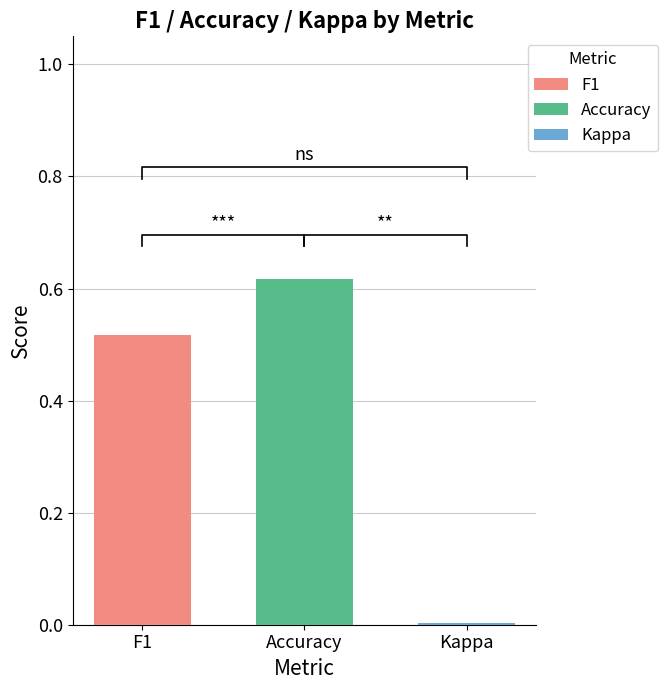

Is it true that f1 equals 0.5 at 18?

True